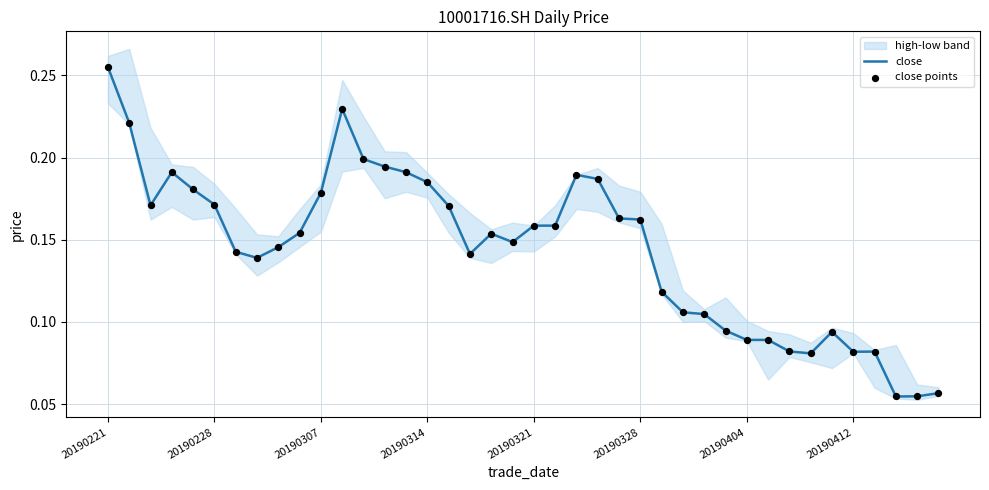

At which category is the sum across all series the highest?

20190221